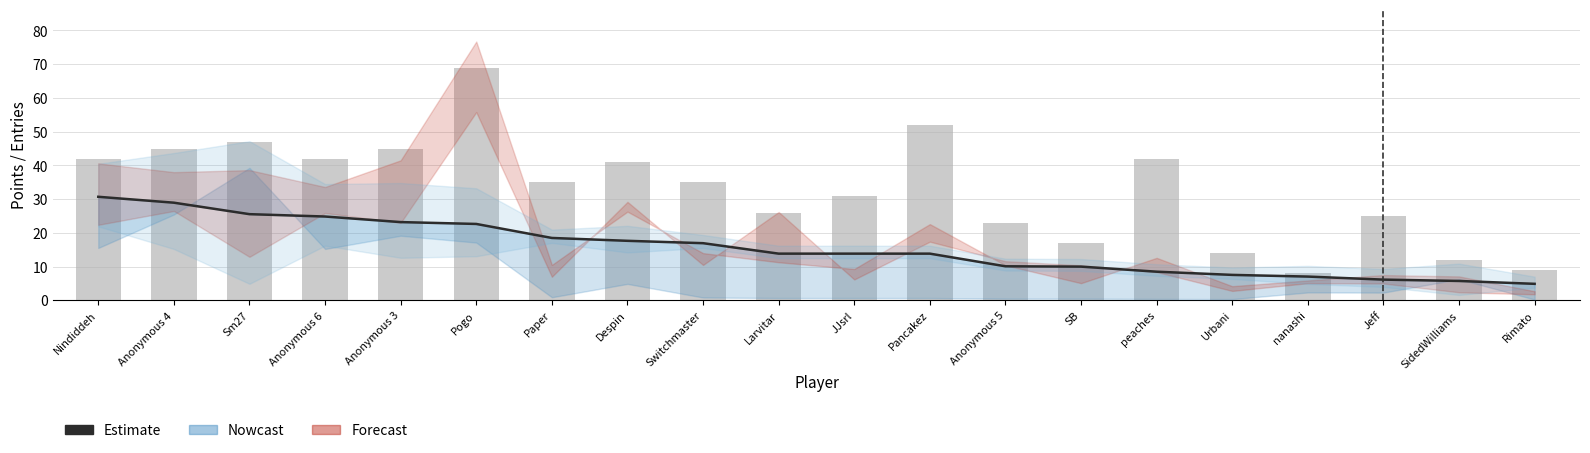

Which series has the widest spread of values?

Entries